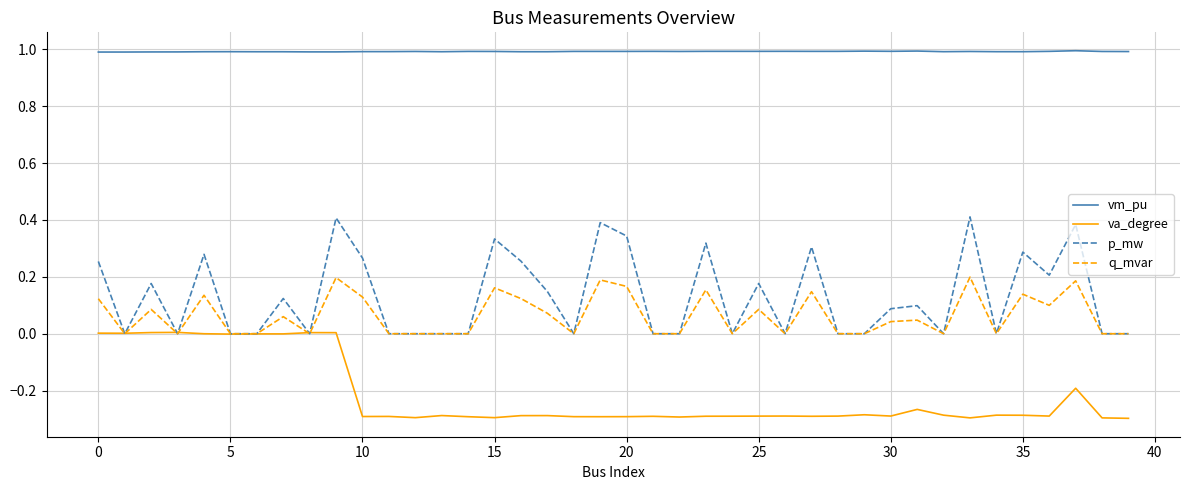

How many lines are shown in the chart?

4